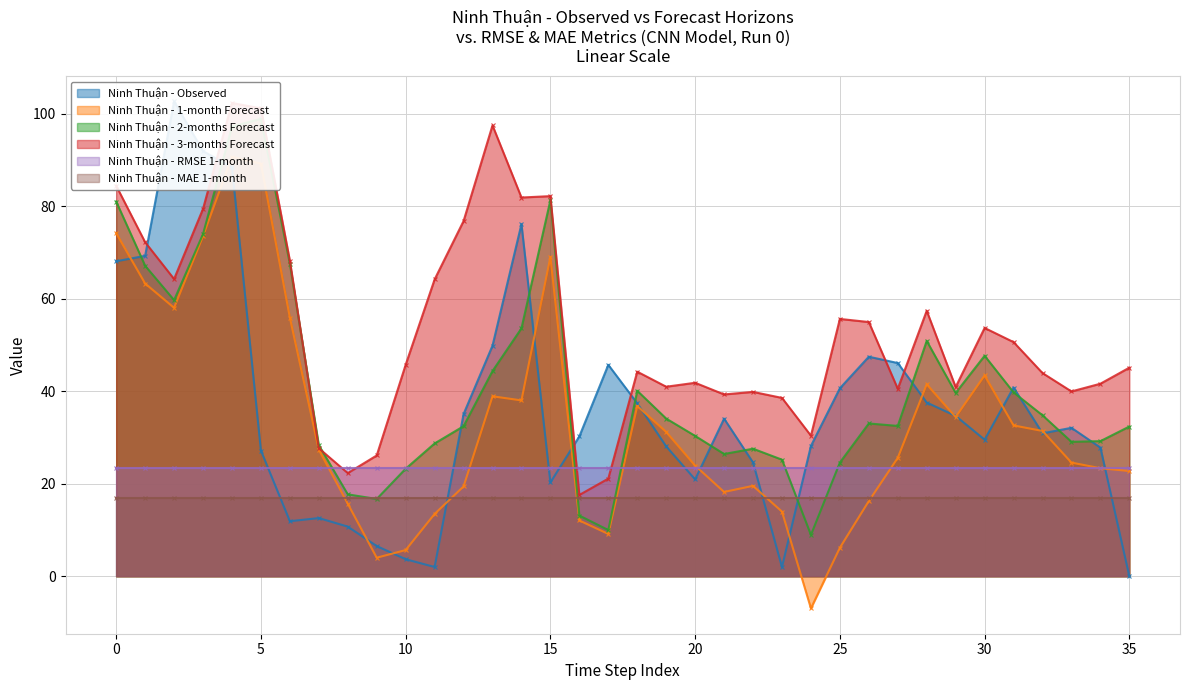

After their last crossing, which series has the higher values: Observed or 2-months?

2-months